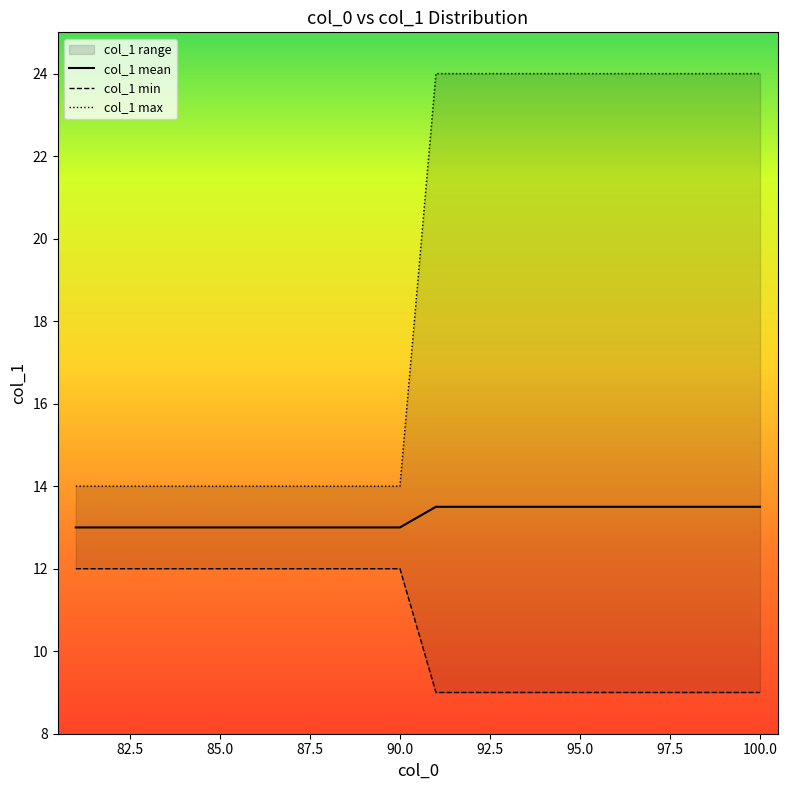

Which series has the largest total across all categories?

col_1 max